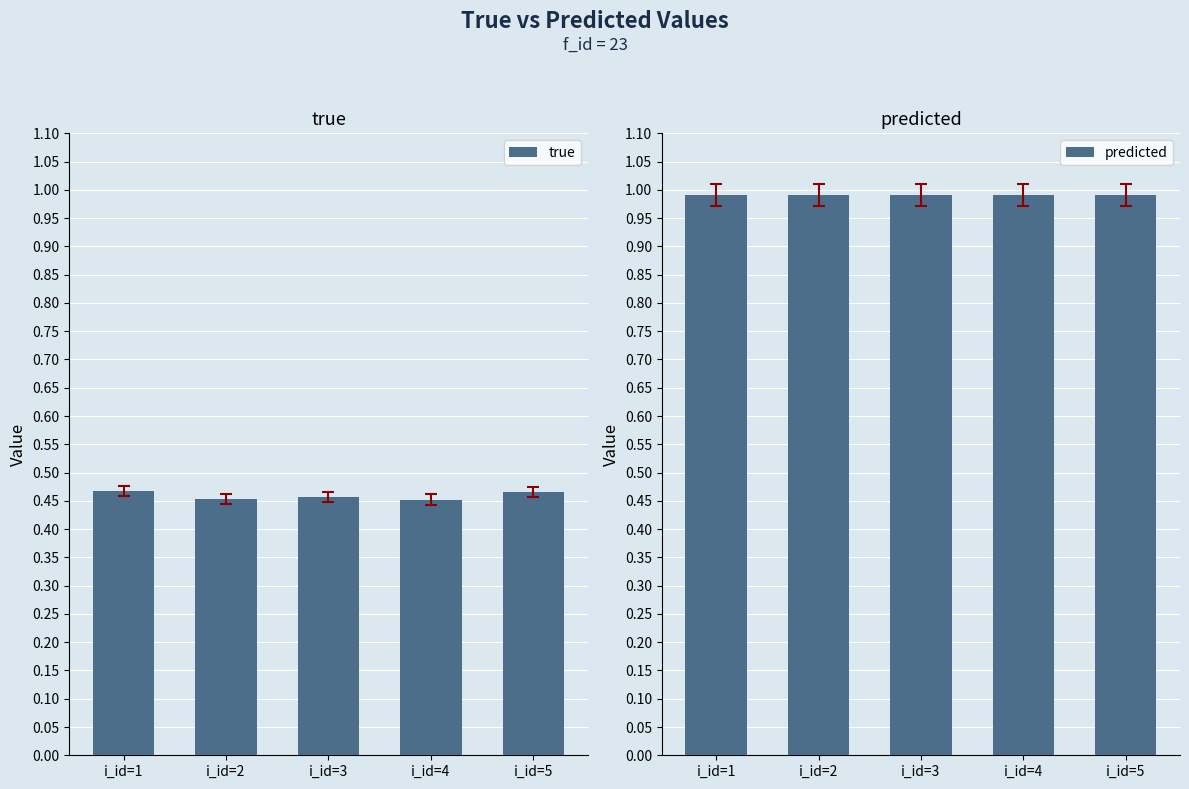

What is the difference between the highest and lowest values at i_id=3?

0.5